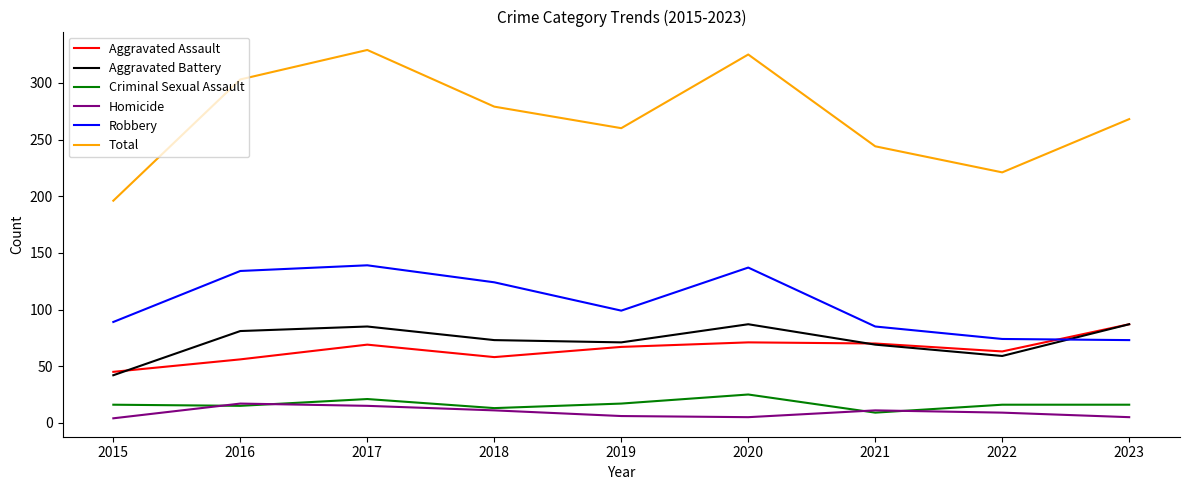

Rank the series at 2015 from lowest to highest value.

Homicide, Criminal Sexual Assault, Aggravated Battery, Aggravated Assault, Robbery, Total